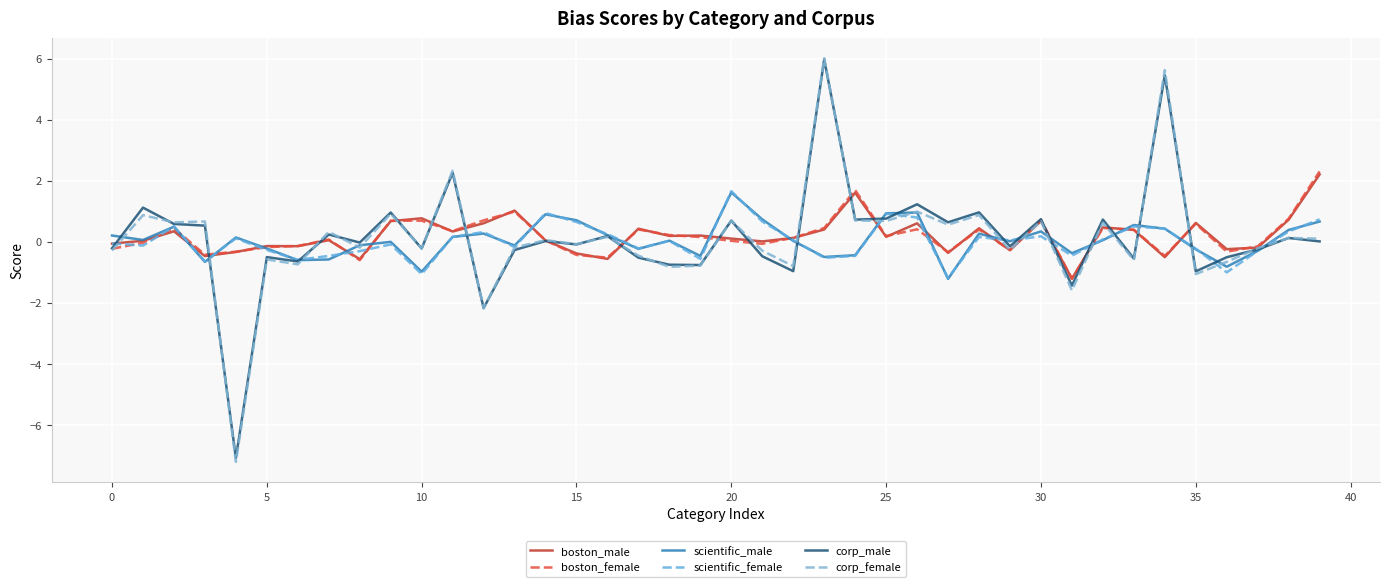

What is the minimum value shown in the chart?

-7.2